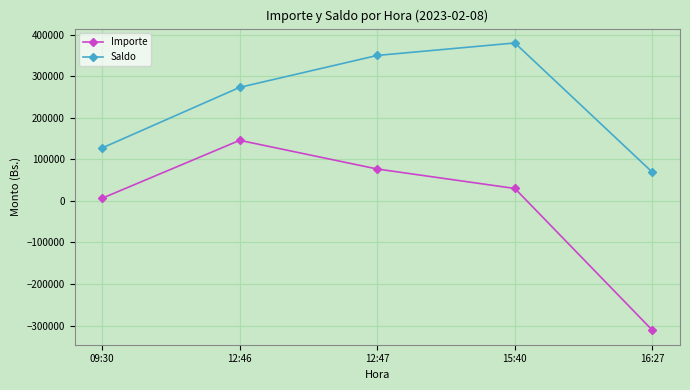

Reading left to right, list all the values displayed in this chart.

Importe: 6471.6	145956.2	76884.2	30000.0	-311607.0
Saldo: 127579.5	273535.7	350419.9	380419.9	68812.9